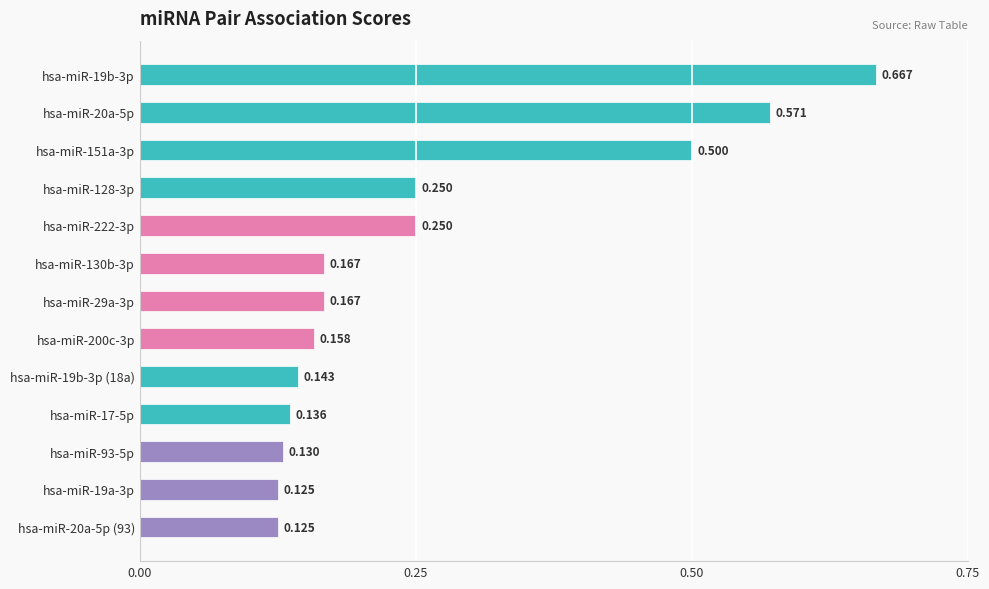

Count the number of categories in the chart.

13